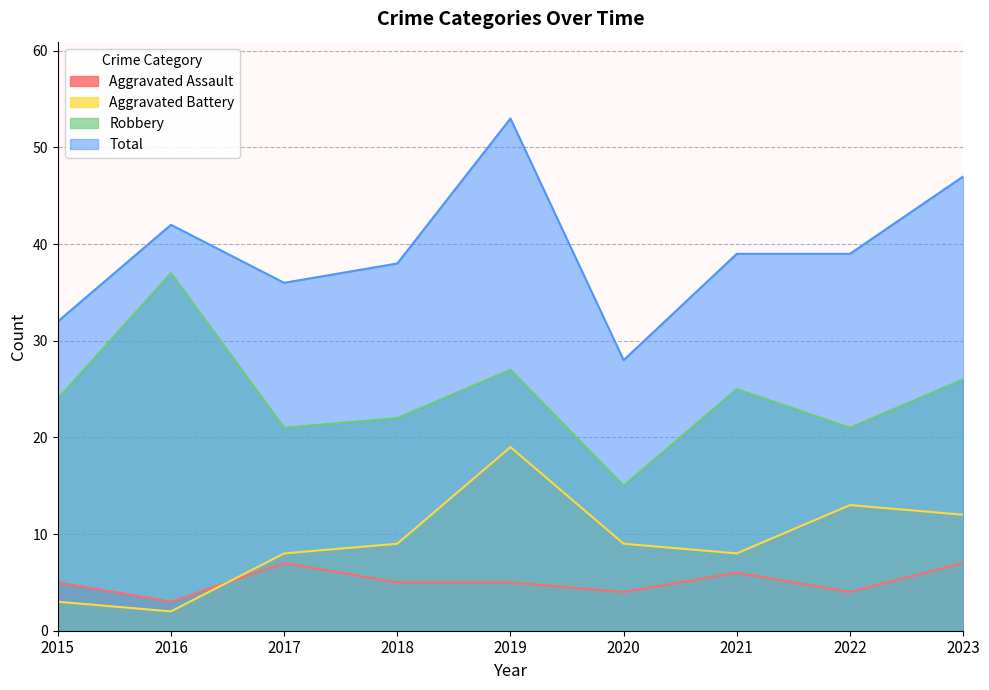

At which label does Robbery first exceed 24?

2016